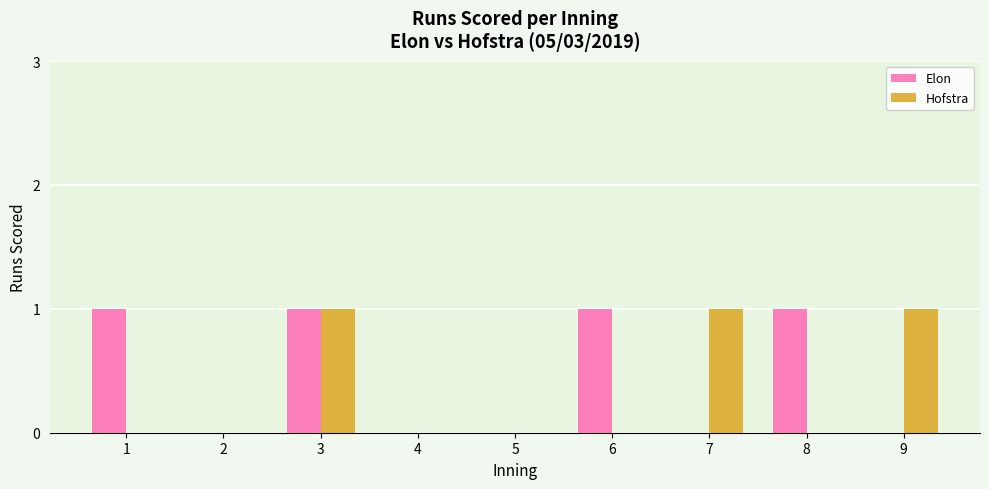

Which series changed the most between 3 and 9?

Elon